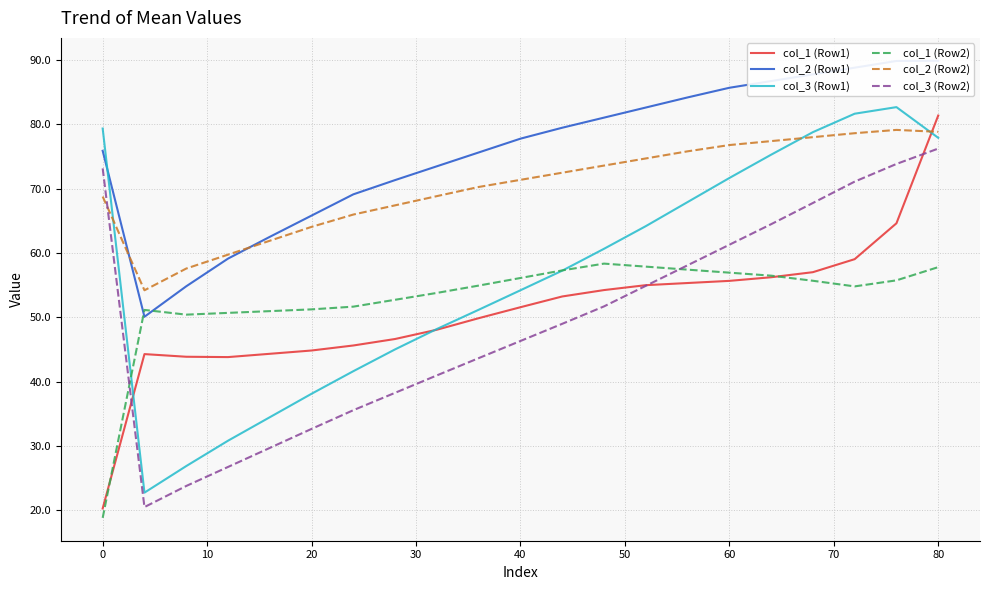

What is the lowest value of the col_2 (Row2) series?

54.2